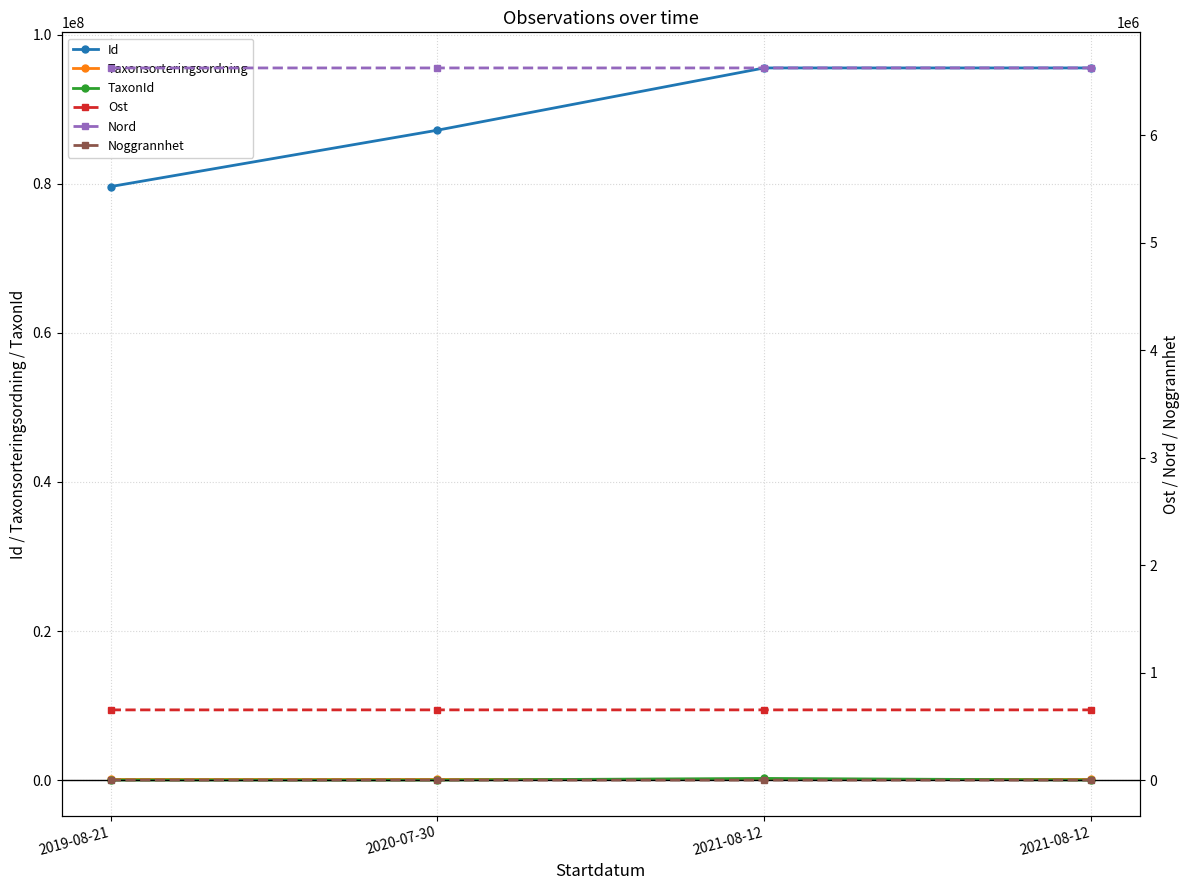

Is it true that Nord equals 6626926.2 at 2021-08-12?

True